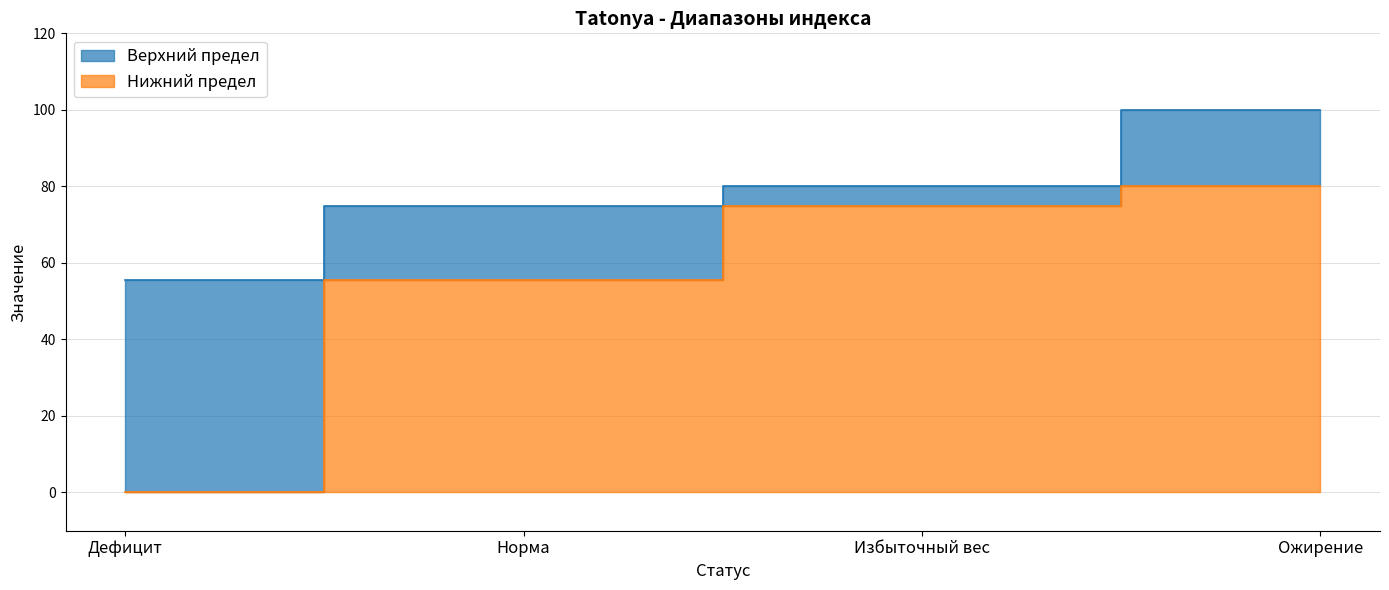

True or false: Верхний предел has a value of 80.0 at Избыточный вес.

True